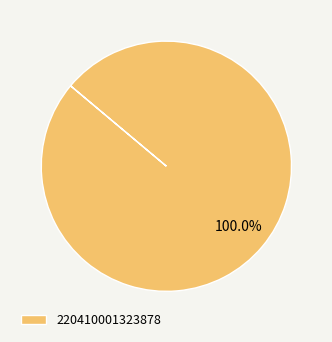

Which slice represents more than half of the pie?

220410001323878